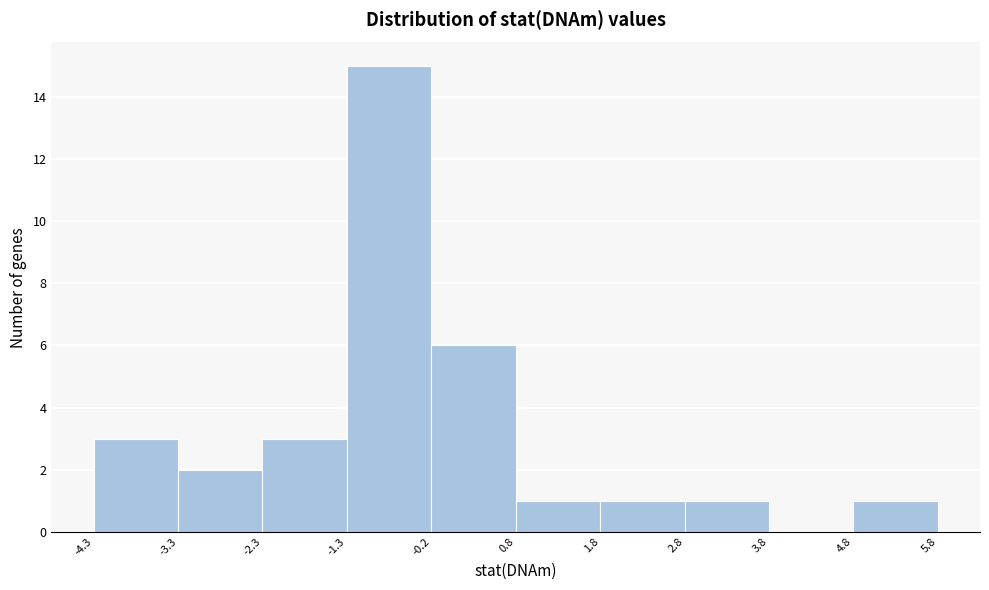

Reading left to right, transcribe this chart: for each bar, give the range it covers on the x-axis and its height. The values are not printed on the chart, so give them approximately, as read against the axis.

-4.3 to -3.3: 3
-3.3 to -2.3: 2
-2.3 to -1.3: 3
-1.3 to -0.2: 15
-0.2 to 0.8: 6
0.8 to 1.8: 1
1.8 to 2.8: 1
2.8 to 3.8: 1
3.8 to 4.8: 0
4.8 to 5.8: 1